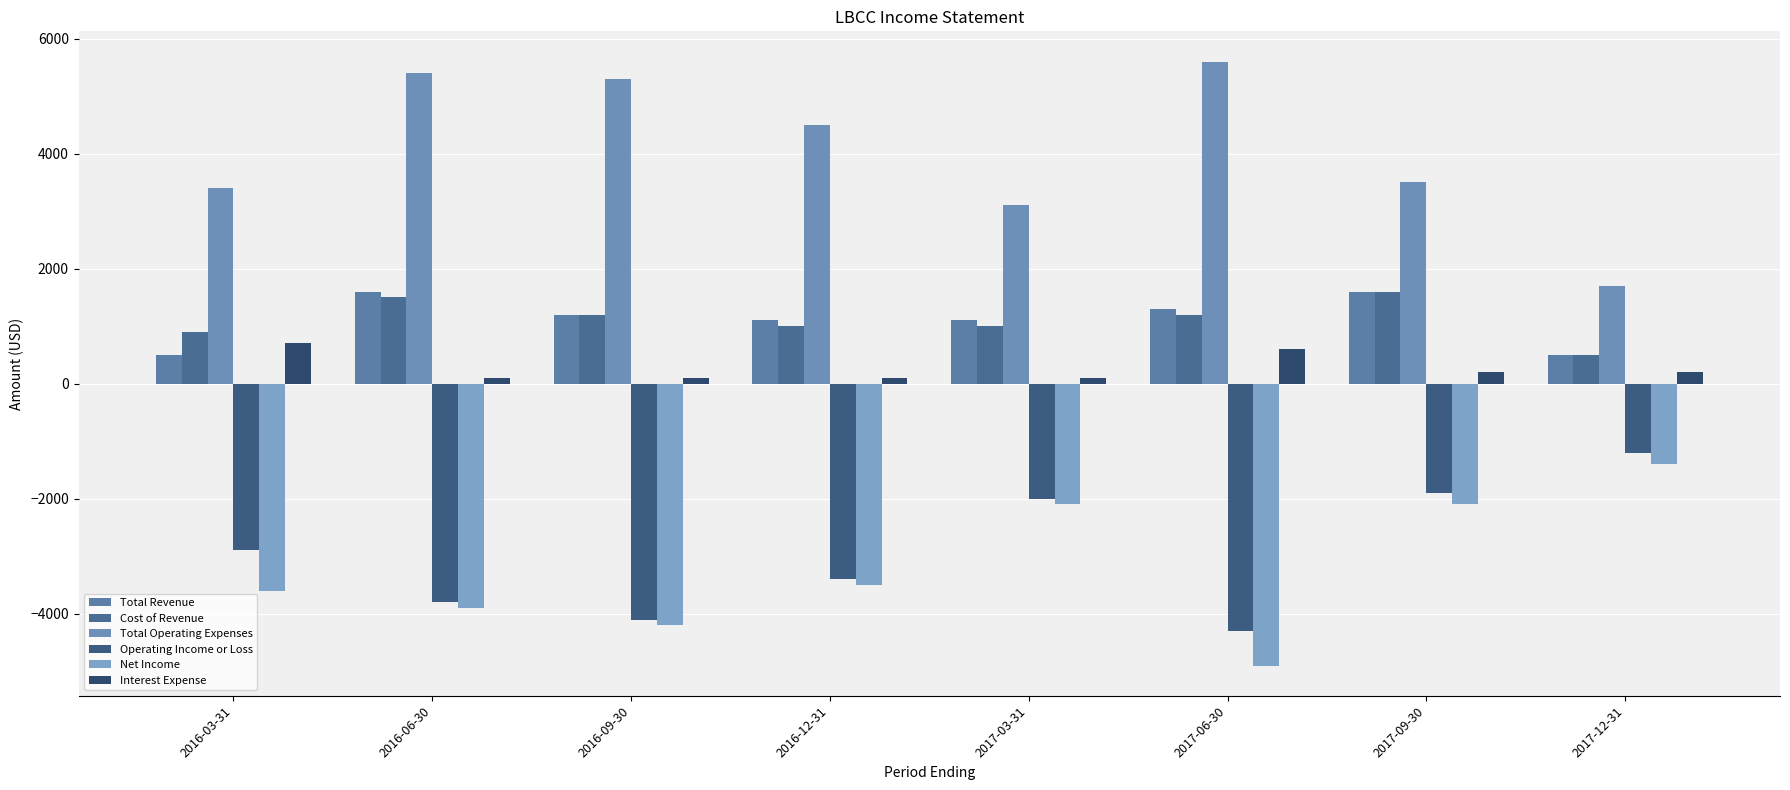

Read the Net Income value at 2016-09-30.

-4200